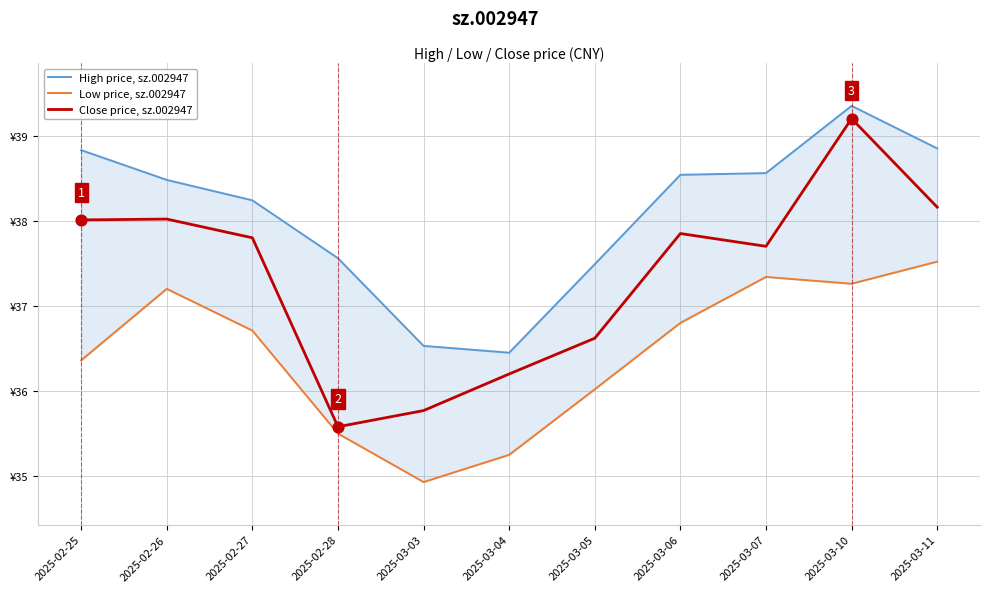

Is the value of High price, sz.002947 at 2025-03-05 greater than the value of Close price, sz.002947 at 2025-03-06?

No